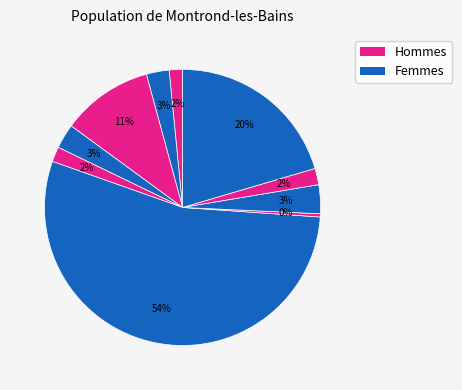

To the nearest percent, what is the difference between the largest and smallest slice percentages?

54%